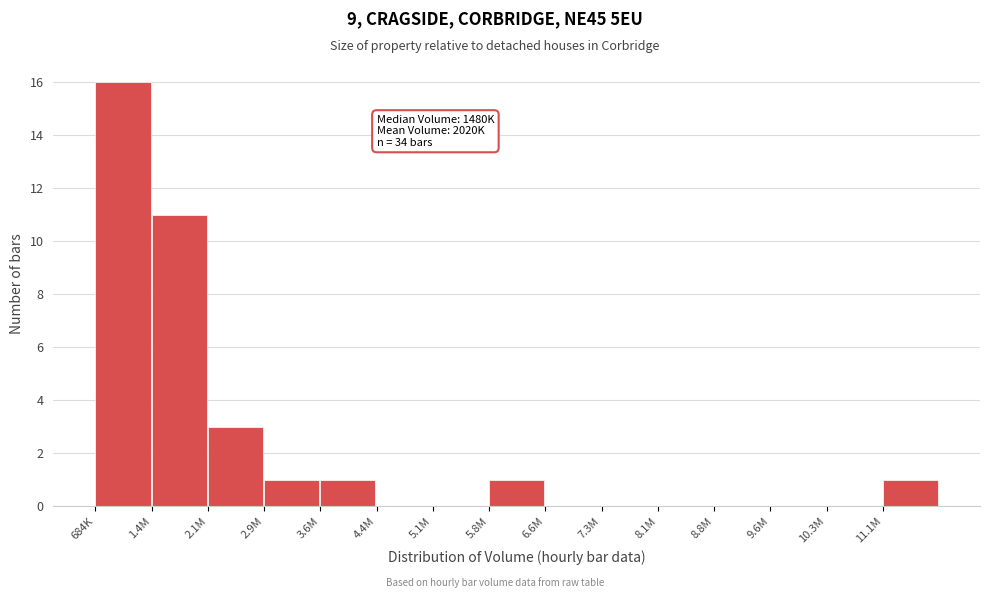

Reading left to right, list all the values displayed in this chart.

684K=16	1.4M=11	2.1M=3	2.9M=1	3.6M=1	4.4M=0	5.1M=0	5.8M=1	6.6M=0	7.3M=0	8.1M=0	8.8M=0	9.6M=0	10.3M=0	11.1M=1